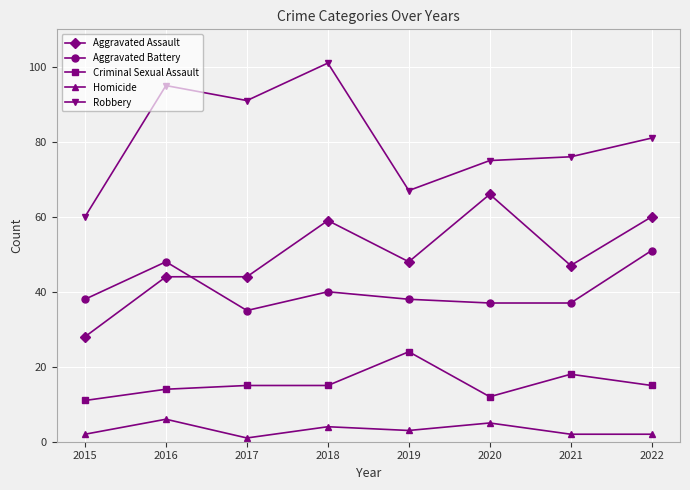

What are all the series names shown in the legend?

Aggravated Assault, Aggravated Battery, Criminal Sexual Assault, Homicide, Robbery